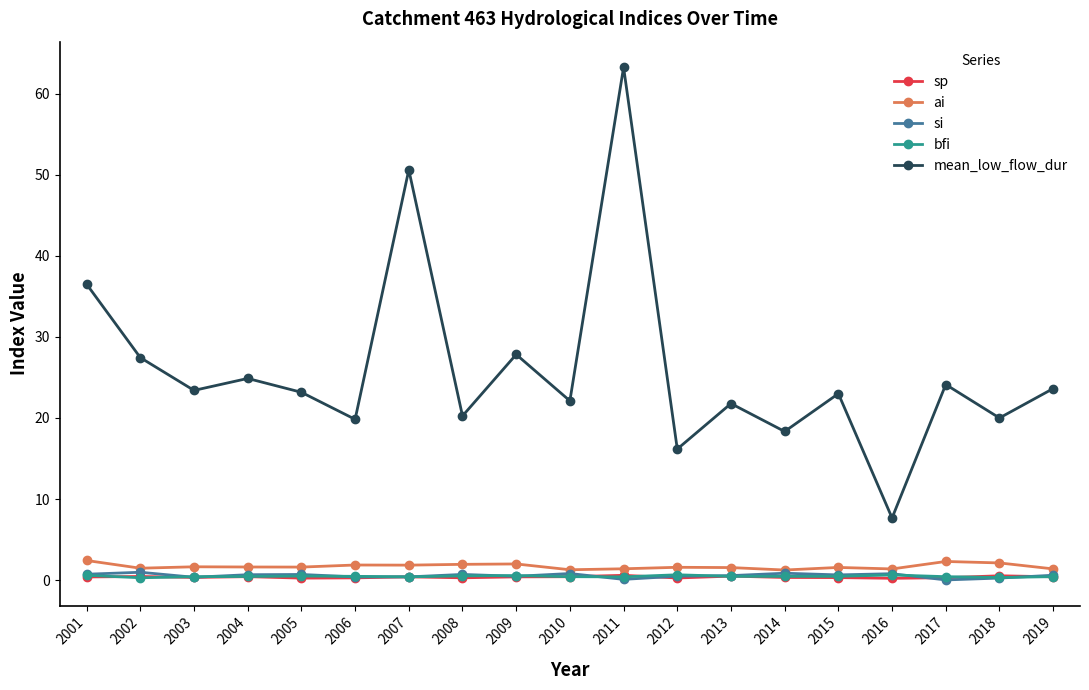

Which series has the widest spread of values?

mean_low_flow_dur